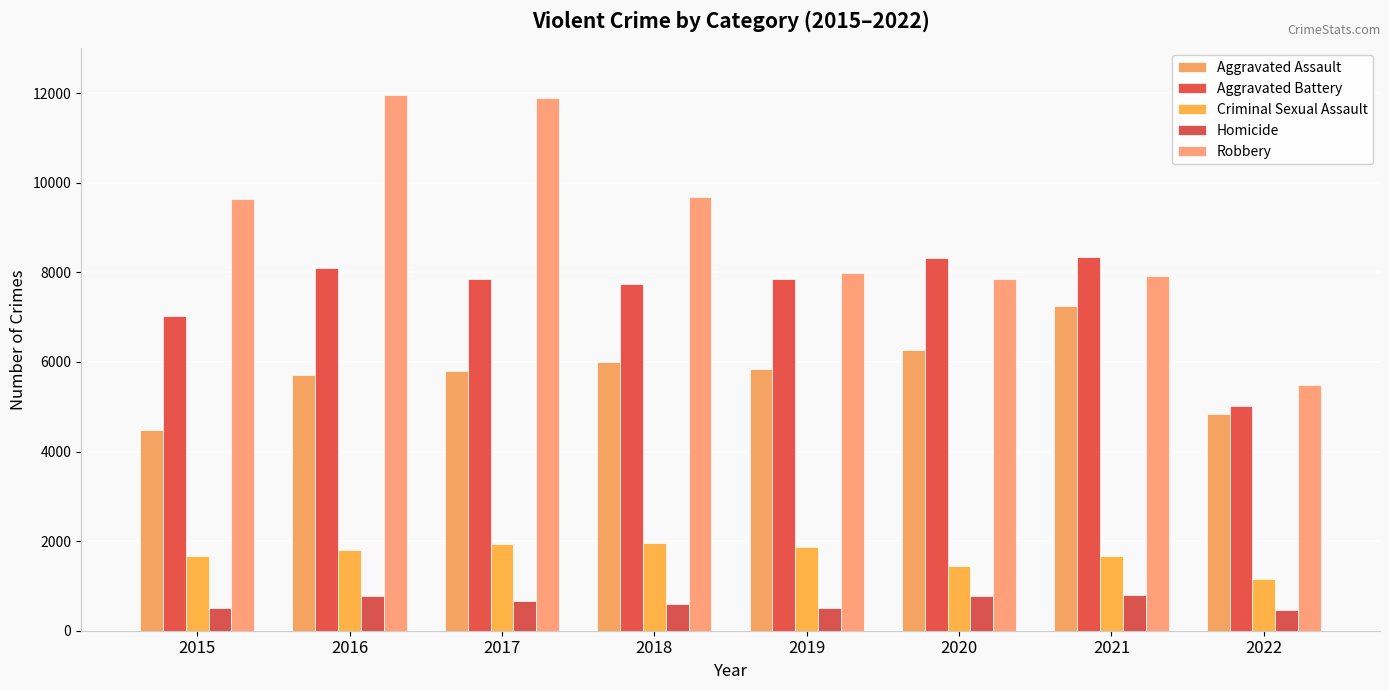

What is the average value of the Criminal Sexual Assault series?

1687